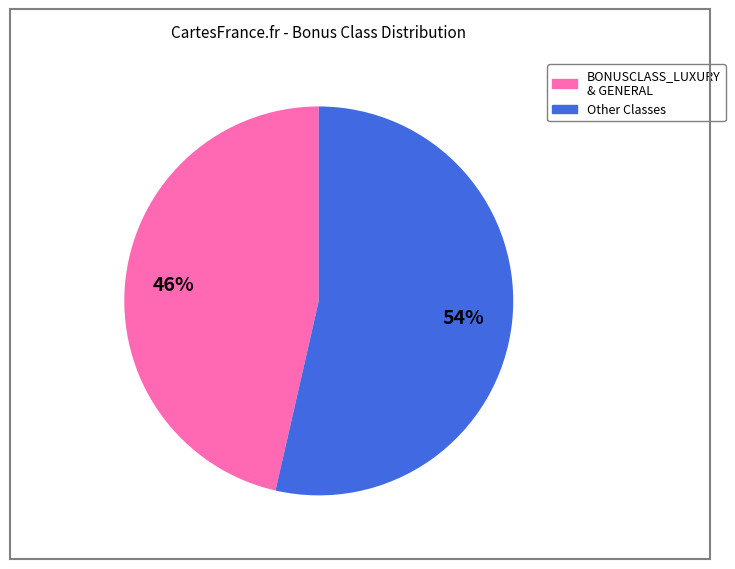

Rank the categories by value from lowest to highest.

BONUSCLASS_LUXURY & GENERAL, Other Classes